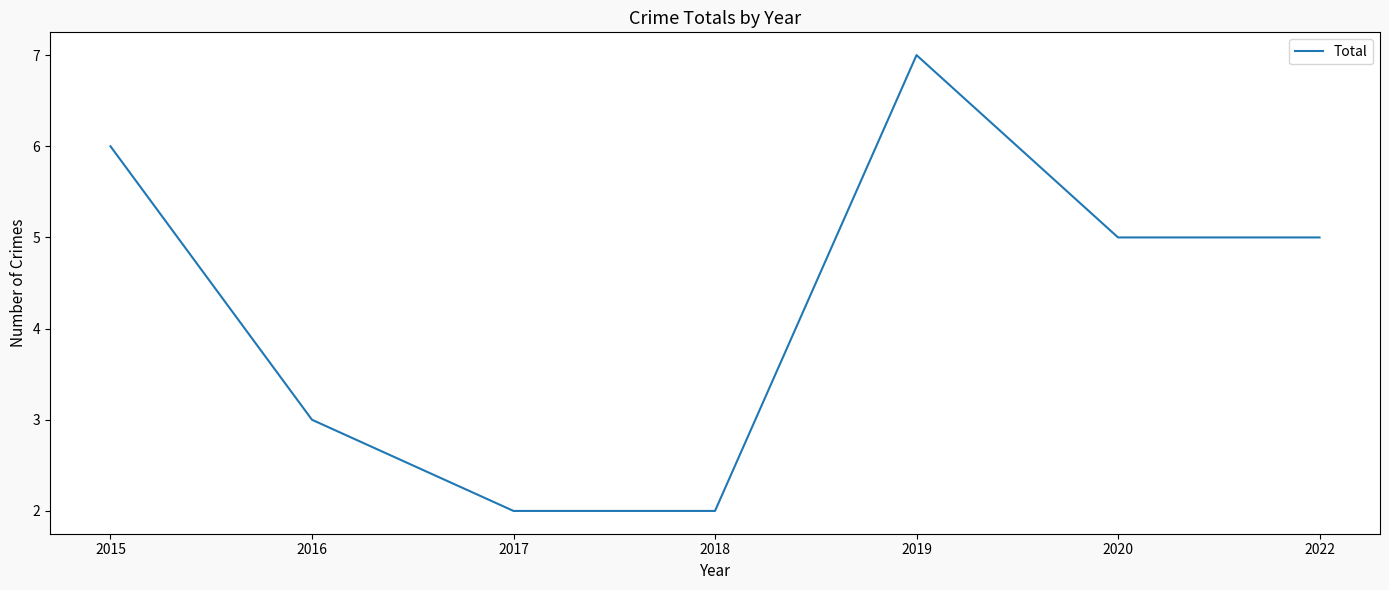

Between 2022 and 2016, which is larger?

2022